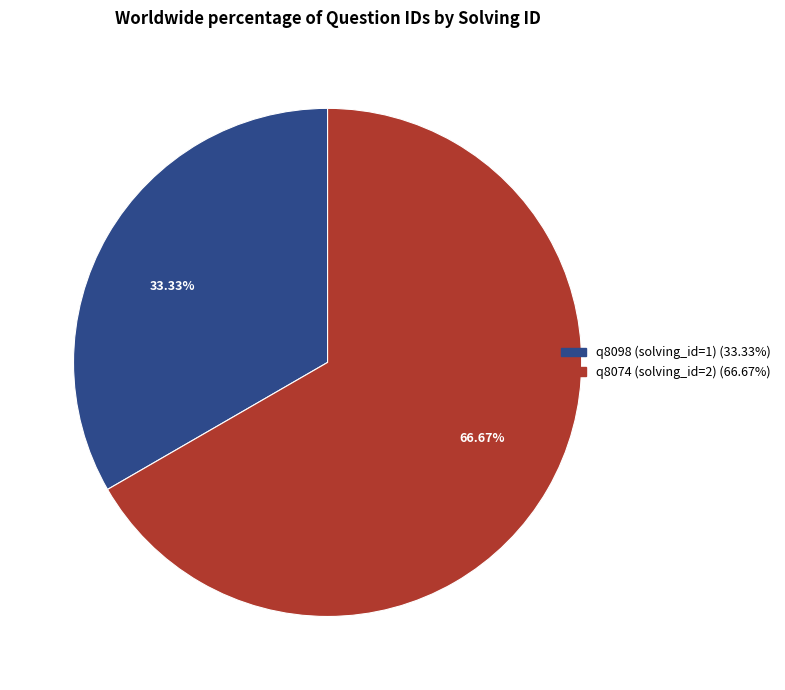

Rank the categories by value from lowest to highest.

q8098 (solving_id=1), q8074 (solving_id=2)